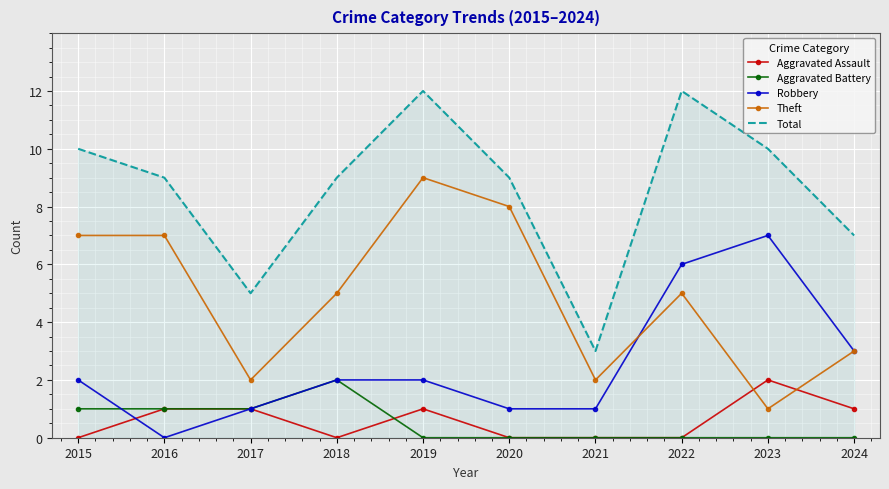

Which series has the largest total across all categories?

Total